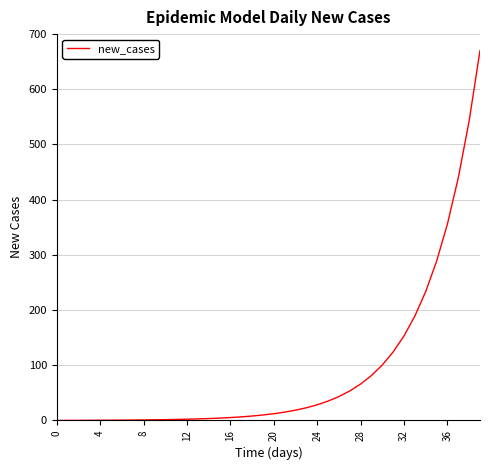

What is the maximum value shown in the chart?

670.0